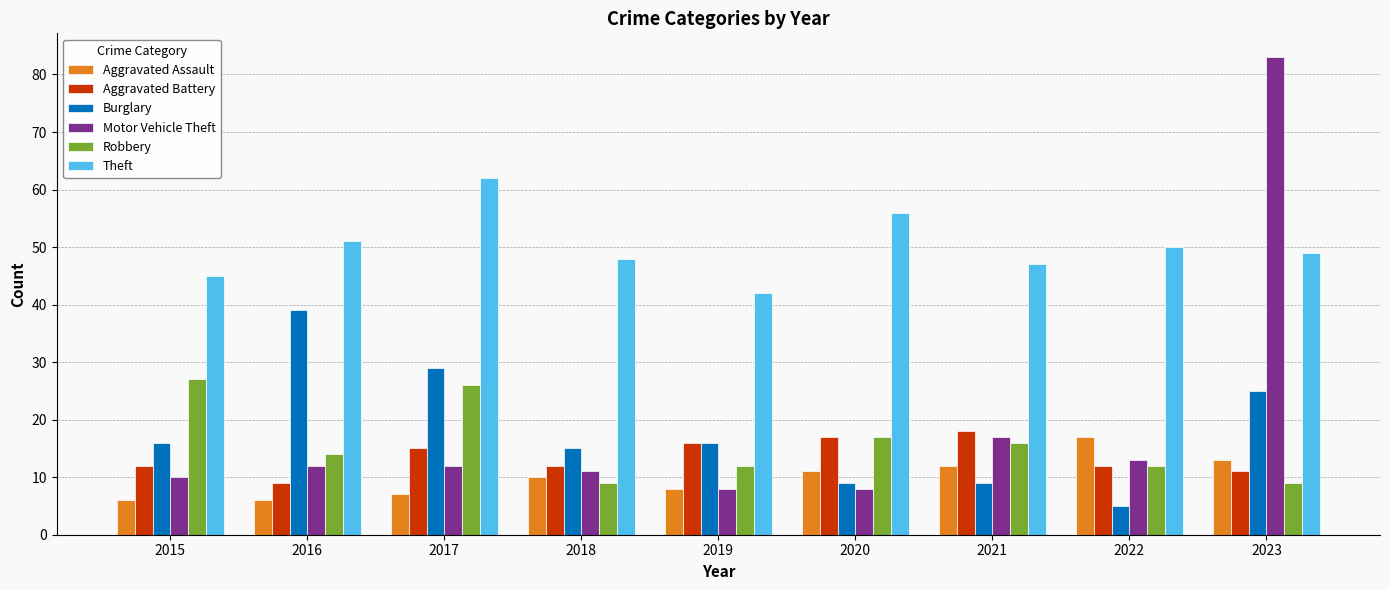

Which series has the largest total across all categories?

Theft